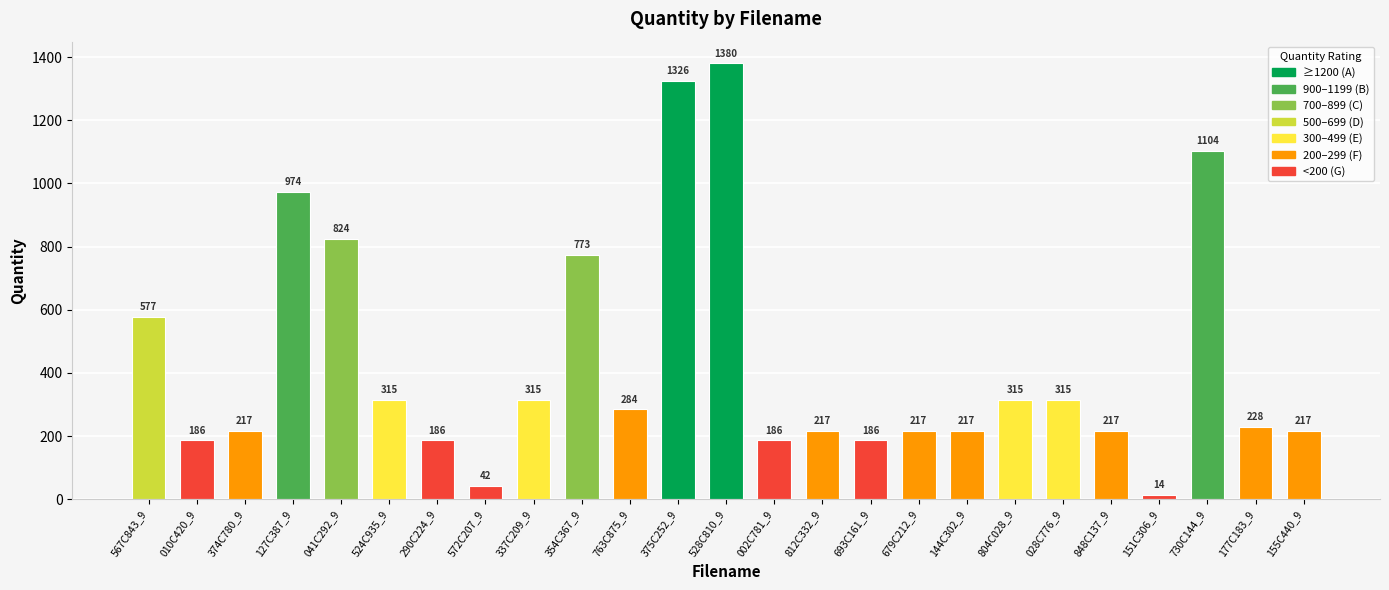

Reading right to left, list all the values displayed in this chart.

217	228	1104	14	217	315	315	217	217	186	217	186	1380	1326	284	773	315	42	186	315	824	974	217	186	577